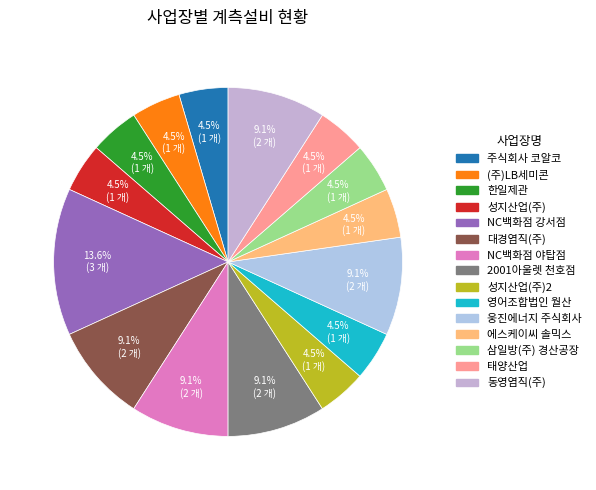

How many slices are in this pie chart?

15